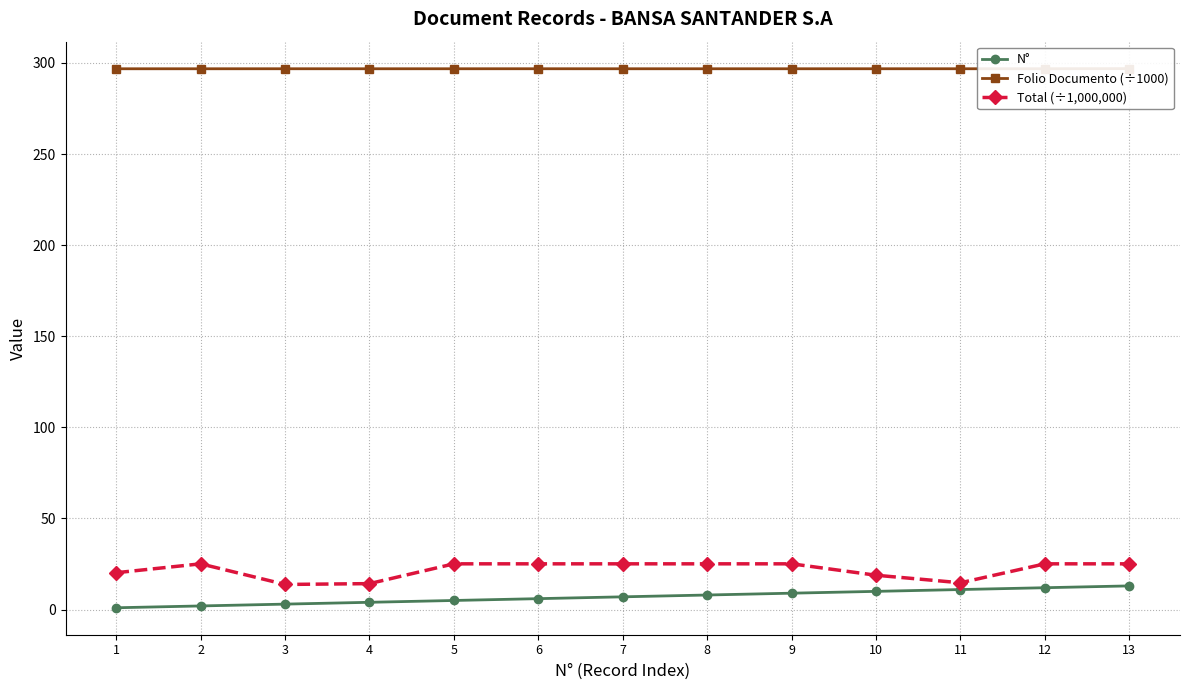

What is the value of the N° point at the 13th from the left?

13.0